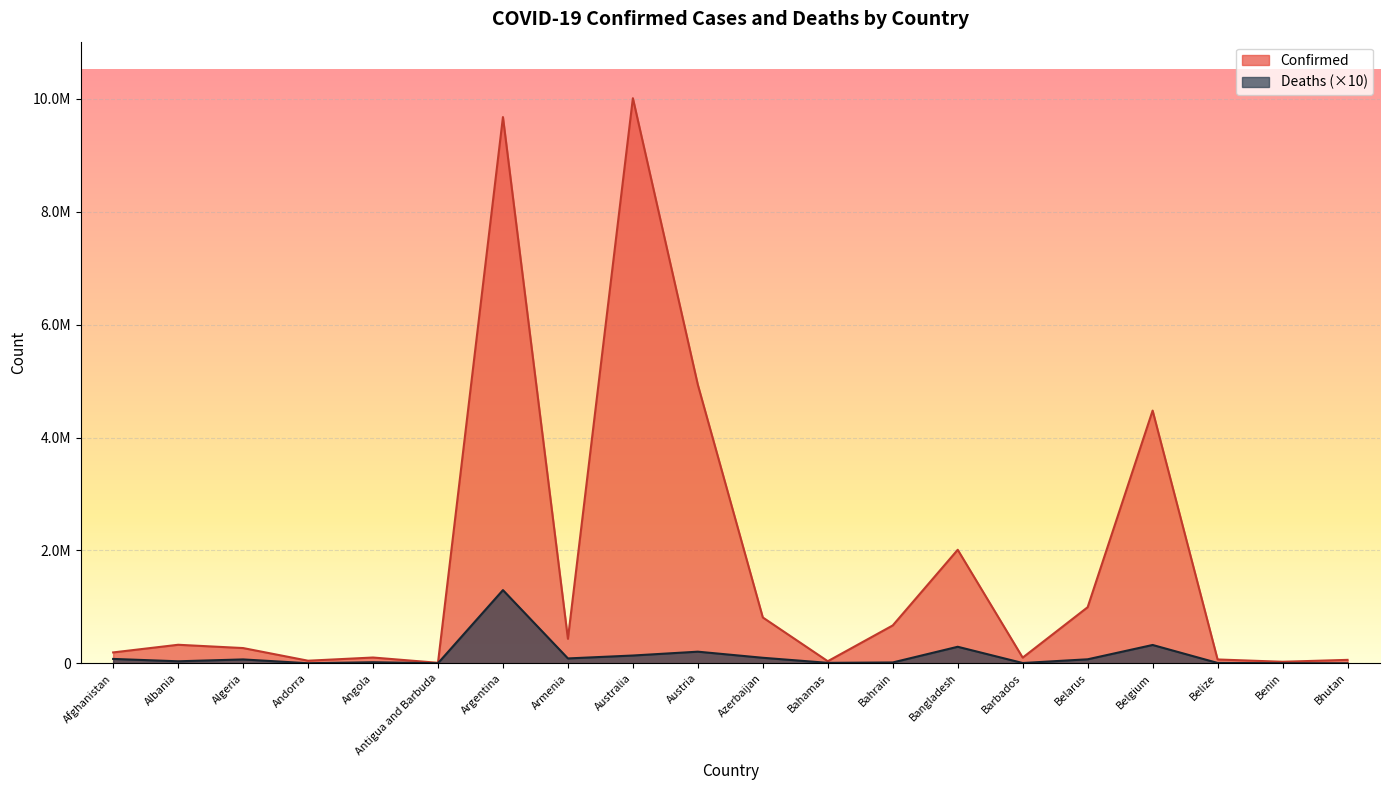

At which label does Deaths reach its peak?

Argentina